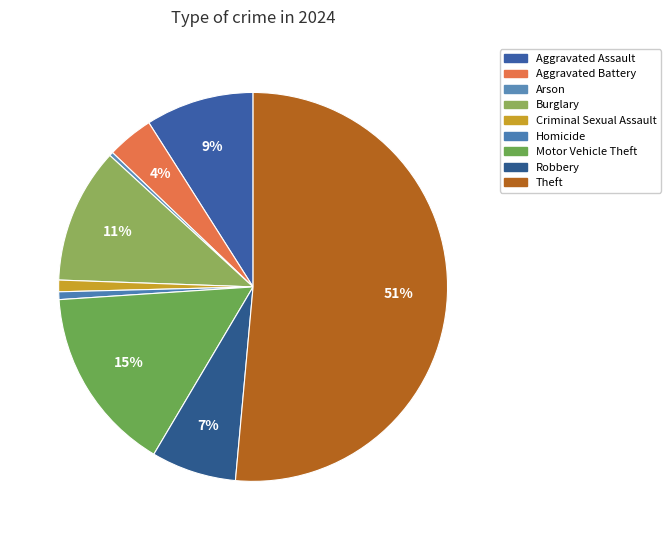

How many segments does this pie chart have?

9